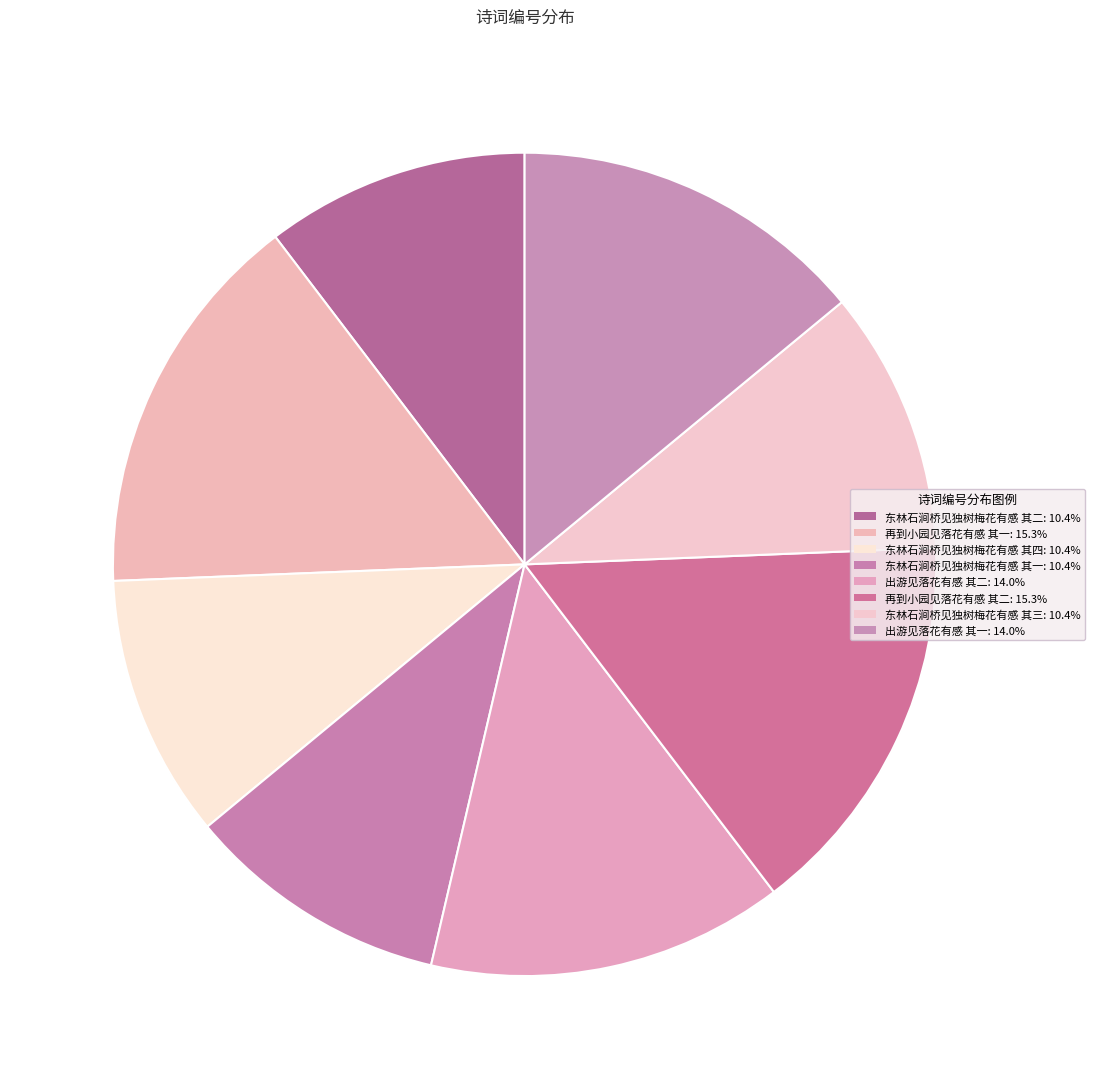

Does 东林石涧桥见独树梅花有感 其一 account for over 50% of the chart?

No